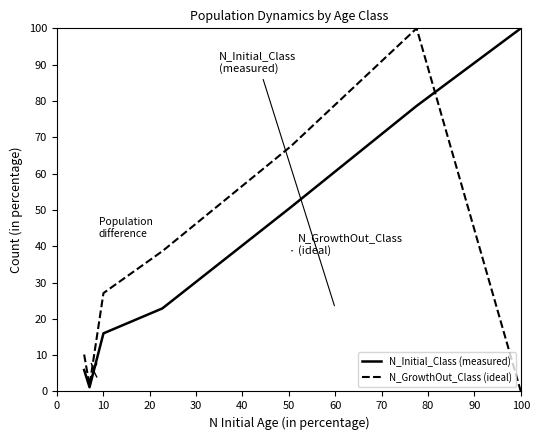

Which series has the largest total across all categories?

N_Initial_Class (measured)